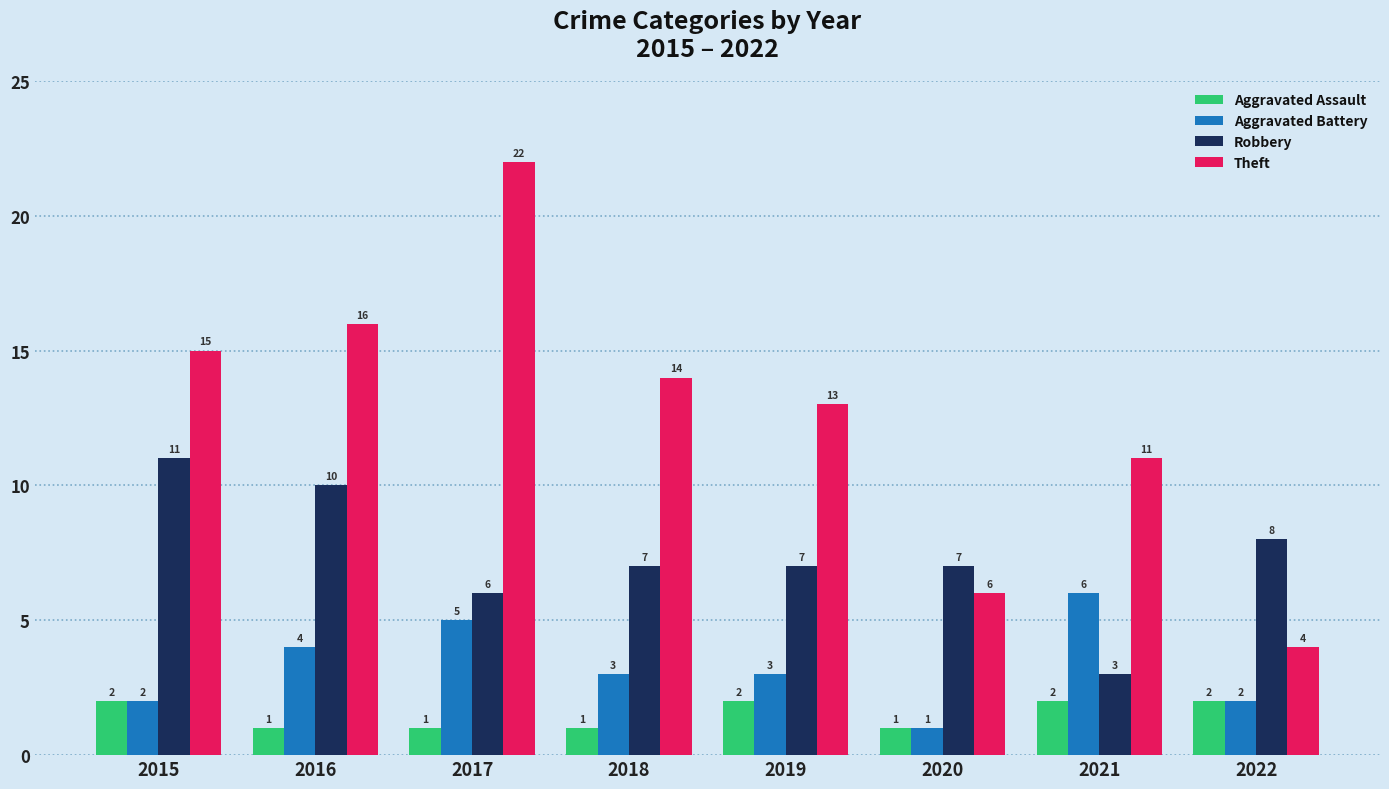

Is the value of Aggravated Battery at 2016 greater than the value of Aggravated Assault at 2022?

Yes